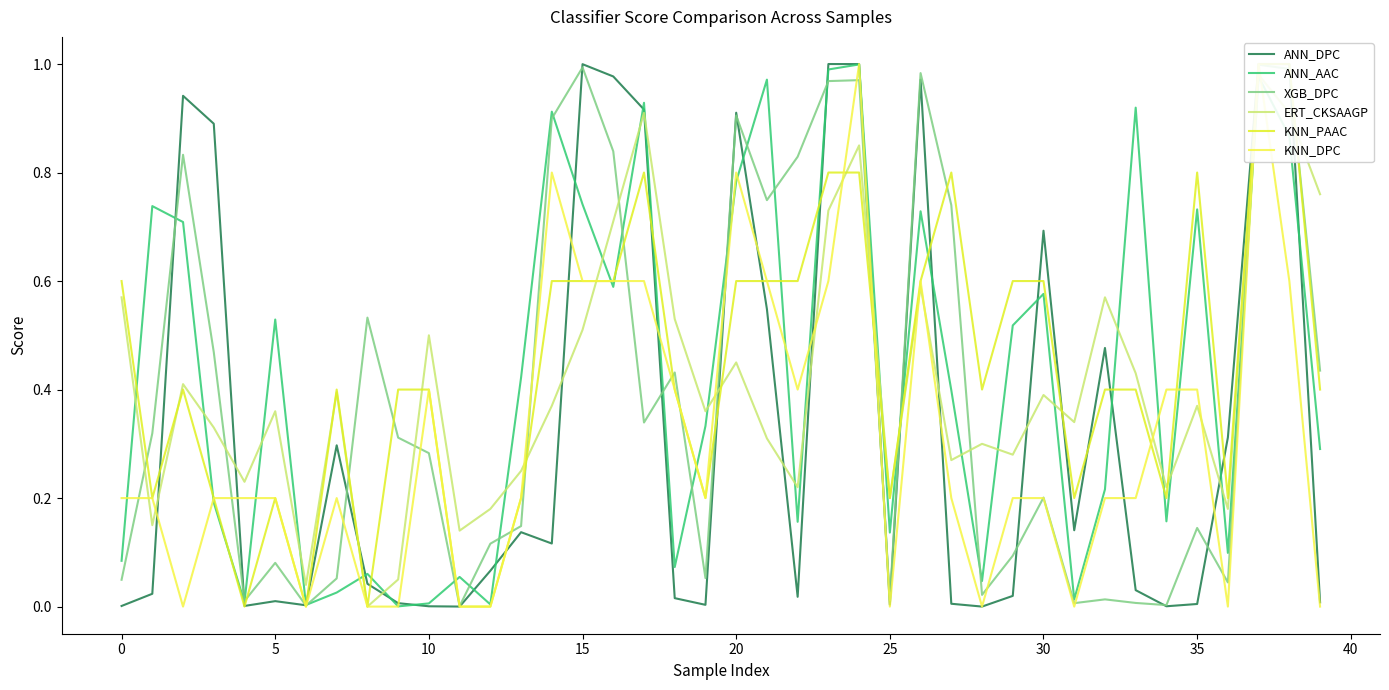

The ANN_AAC series shows 1.0 at 15. True or false?

False